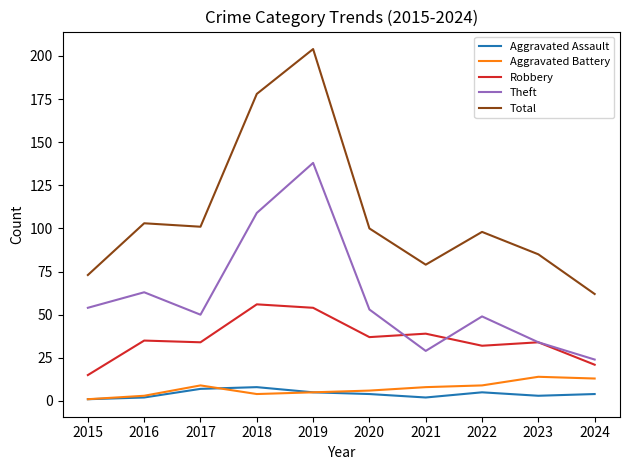

Does the chart display data point markers on the line(s)?

No